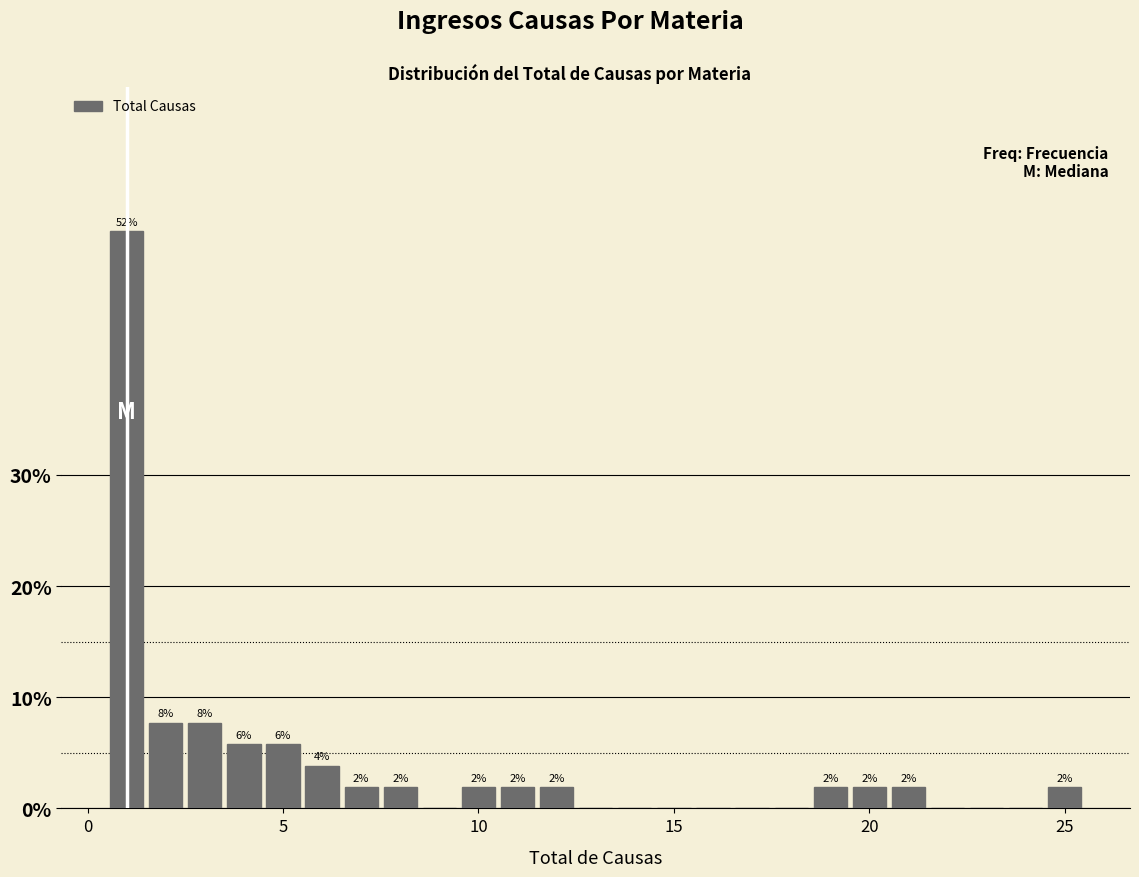

Around what value on the x-axis is the tallest bar? Give the approximate position of its centre, as read against the axis.

1.0